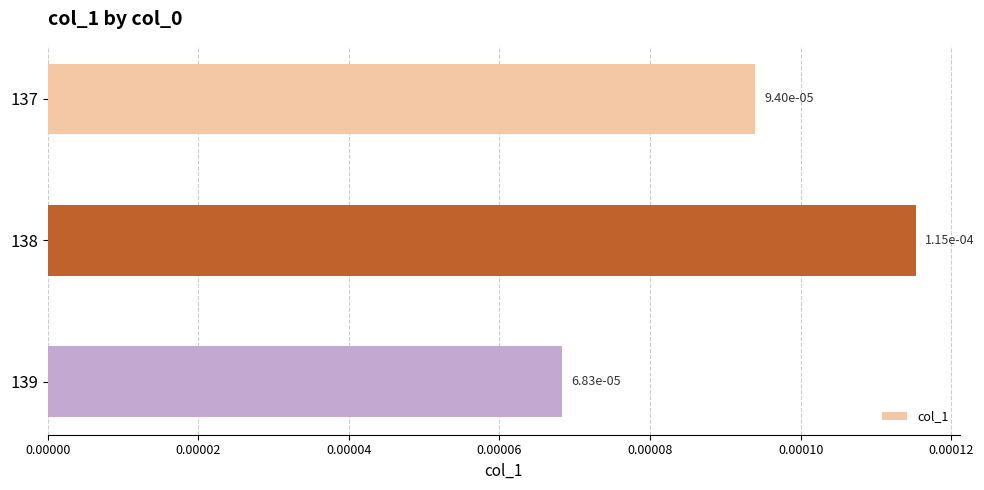

Which has a higher value, 139 or 137?

137